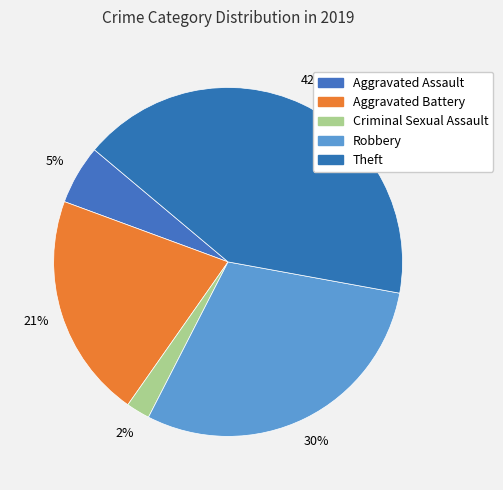

What is the ratio of the value at Criminal Sexual Assault to the value at Robbery?

0.1